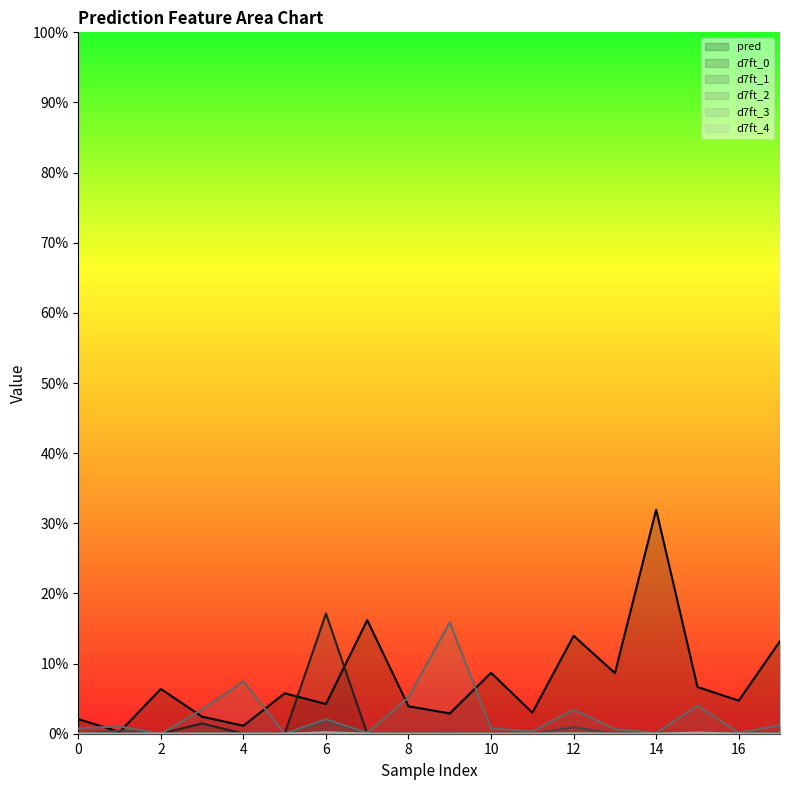

True or false: d7ft_3 and d7ft_2 cross at least once.

False